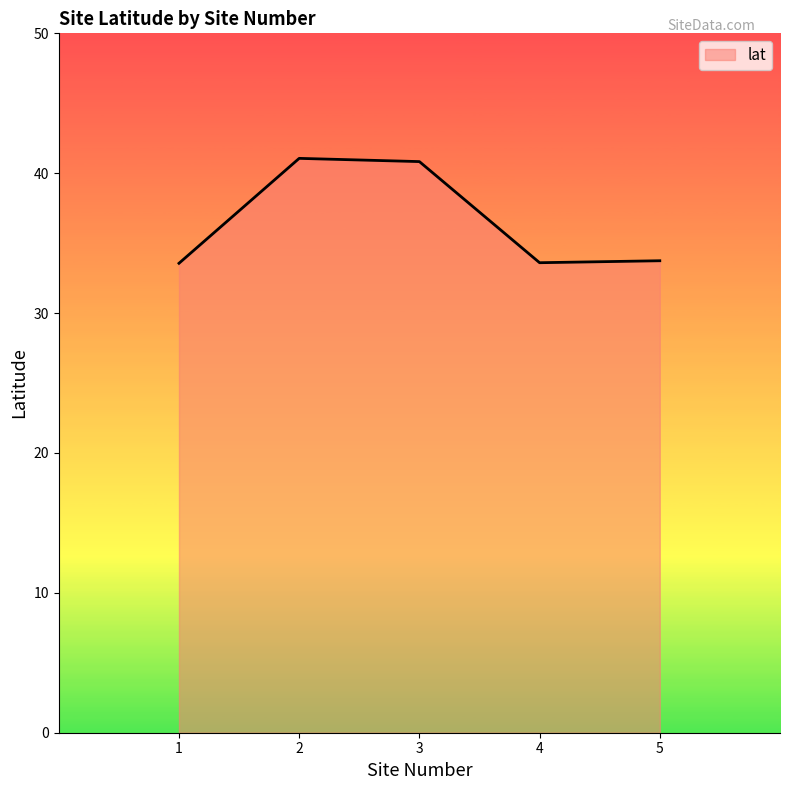

Approximately how many times larger is the value at 4 compared to 1?

1.0